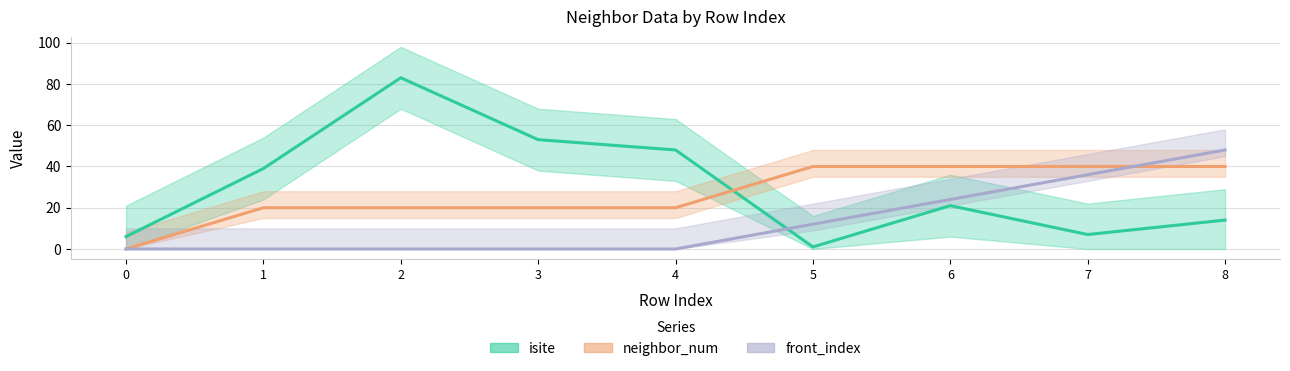

At 4, list the series in order from smallest to largest.

front_index, neighbor_num, isite